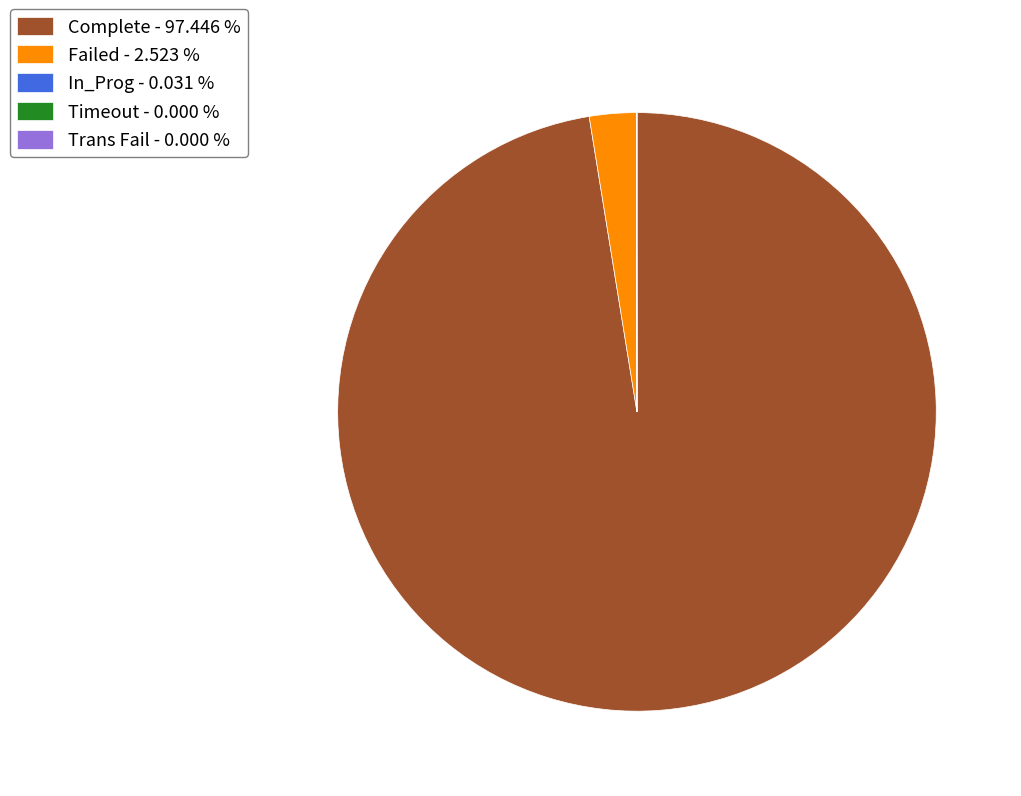

Between Complete - 97.446 % and Failed - 2.523 %, which is larger?

Complete - 97.446 %